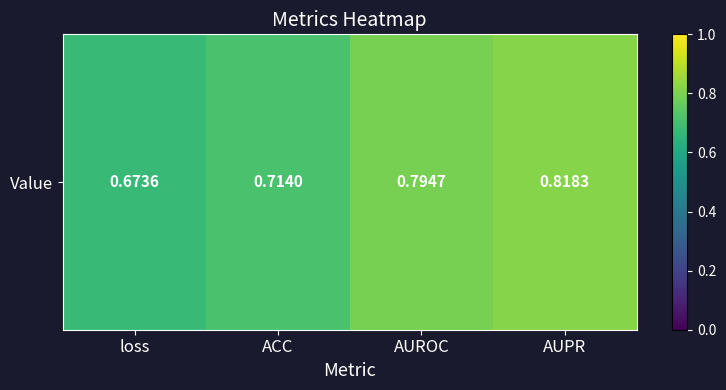

Count the number of data series in this chart.

1